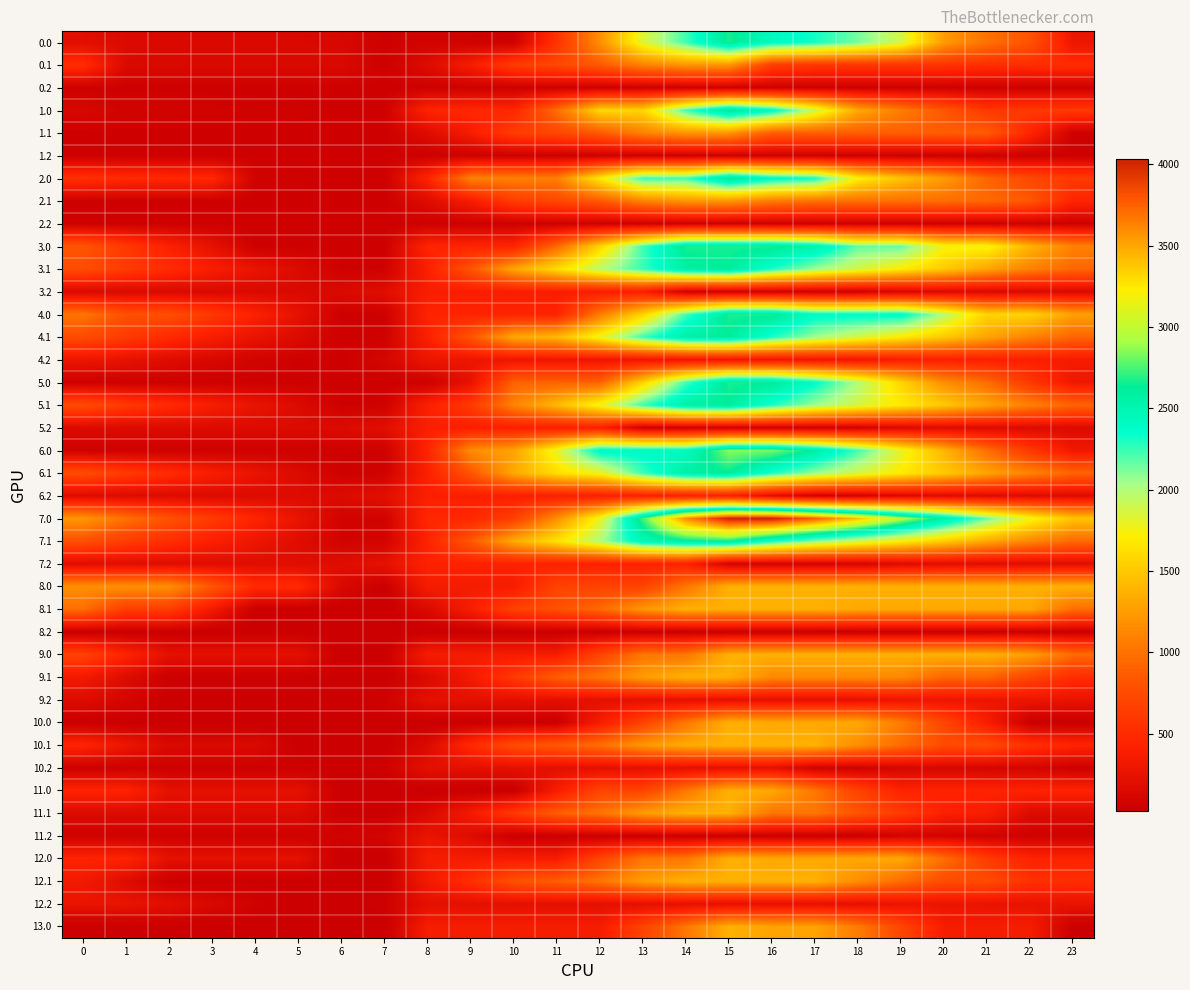

Which series has the widest spread of values?

7.0